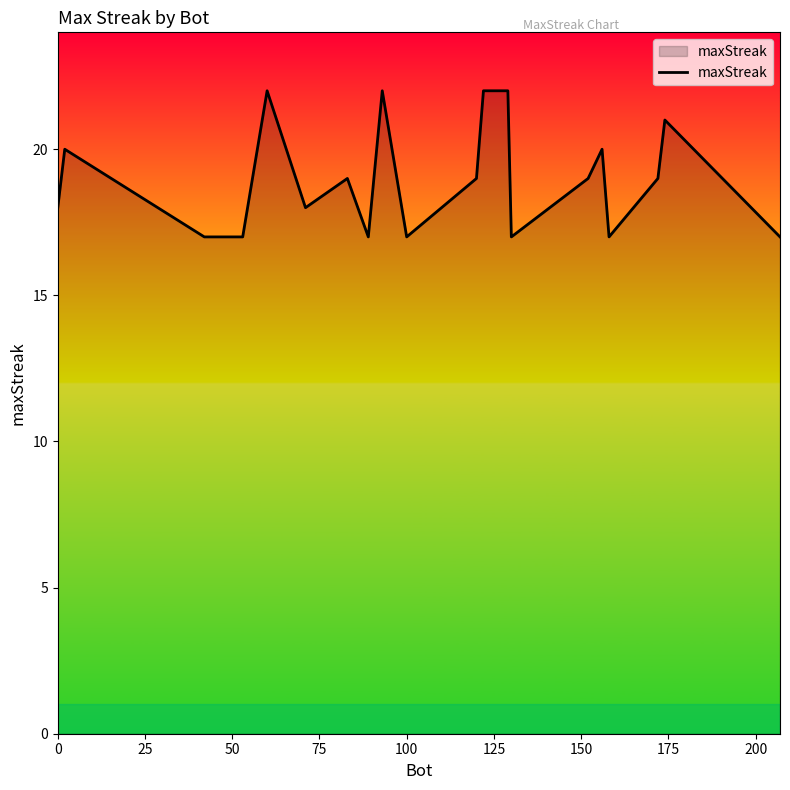

What is the average value?

19